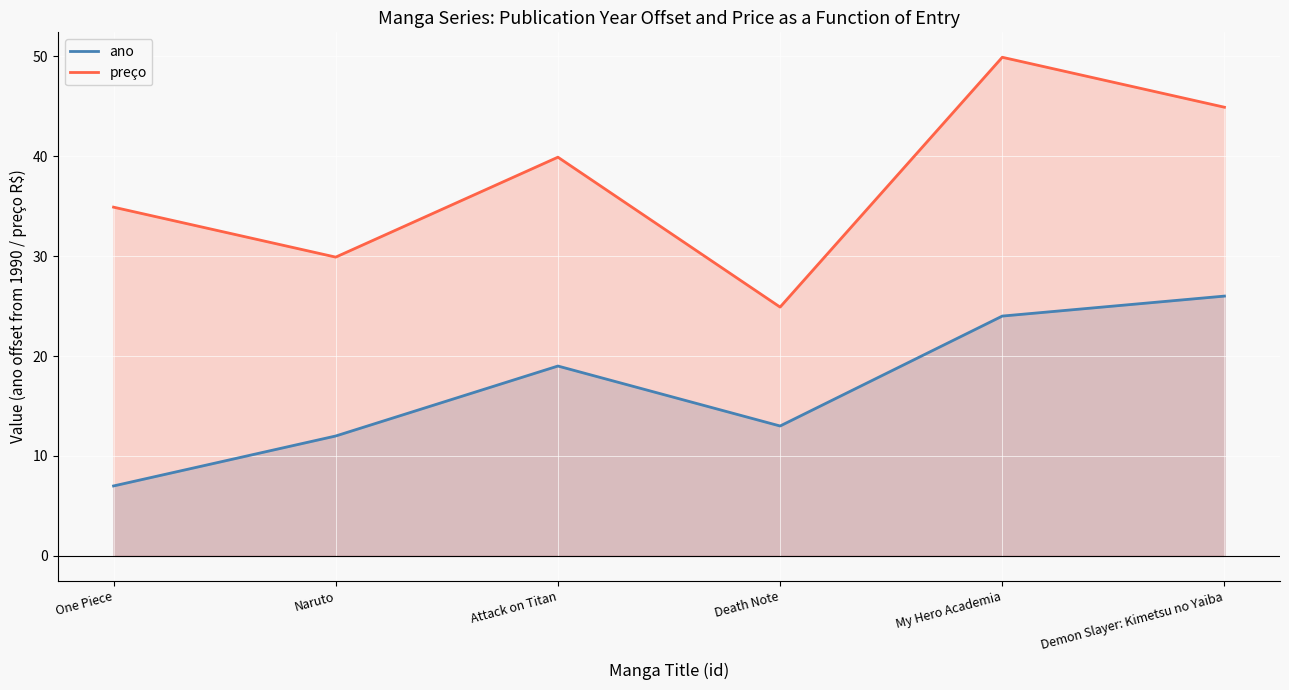

How many distinct data groups are displayed?

2